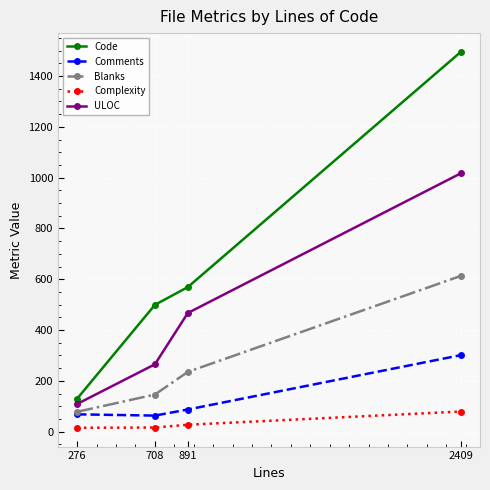

Where is ULOC nearest to the value 563?

891